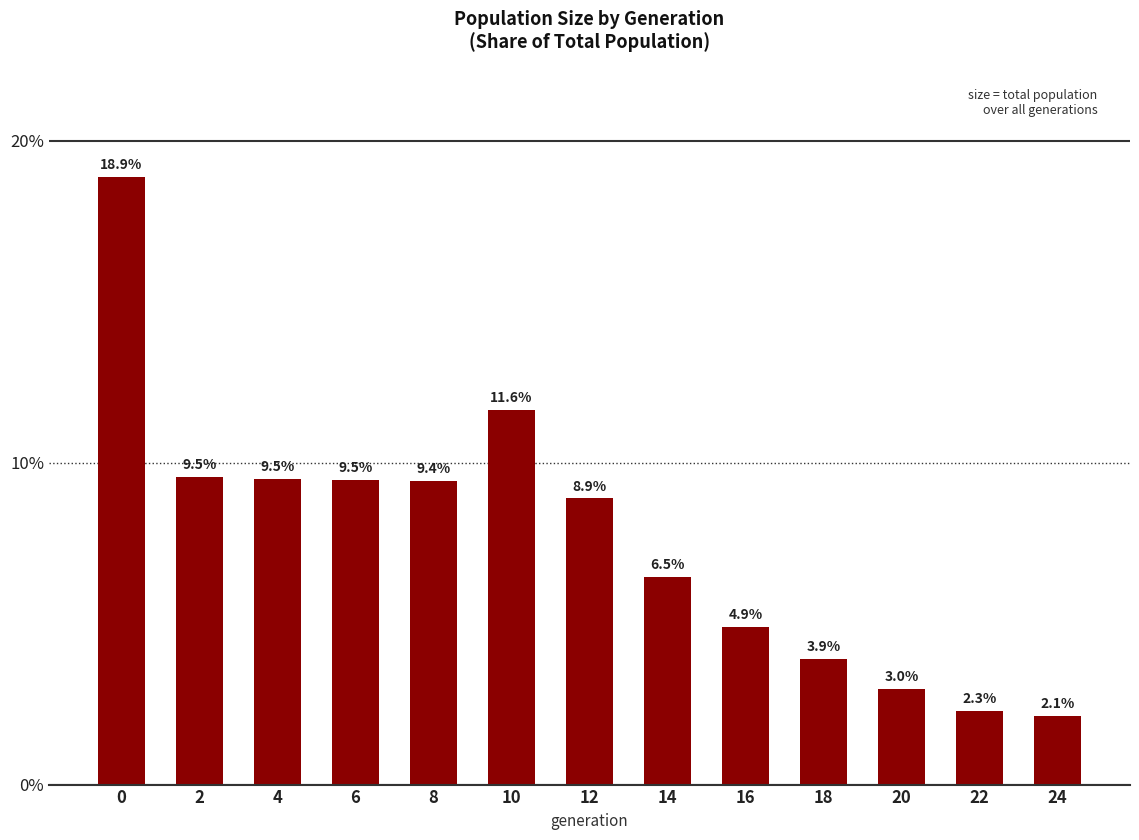

Where is the data nearest to the value 10?

2